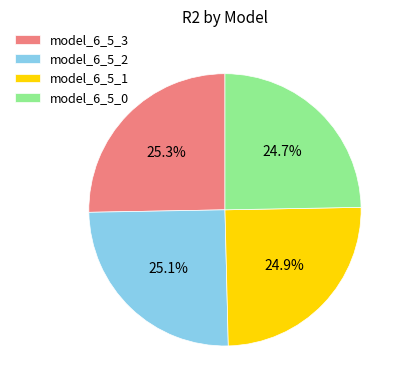

How many slices are in this pie chart?

4